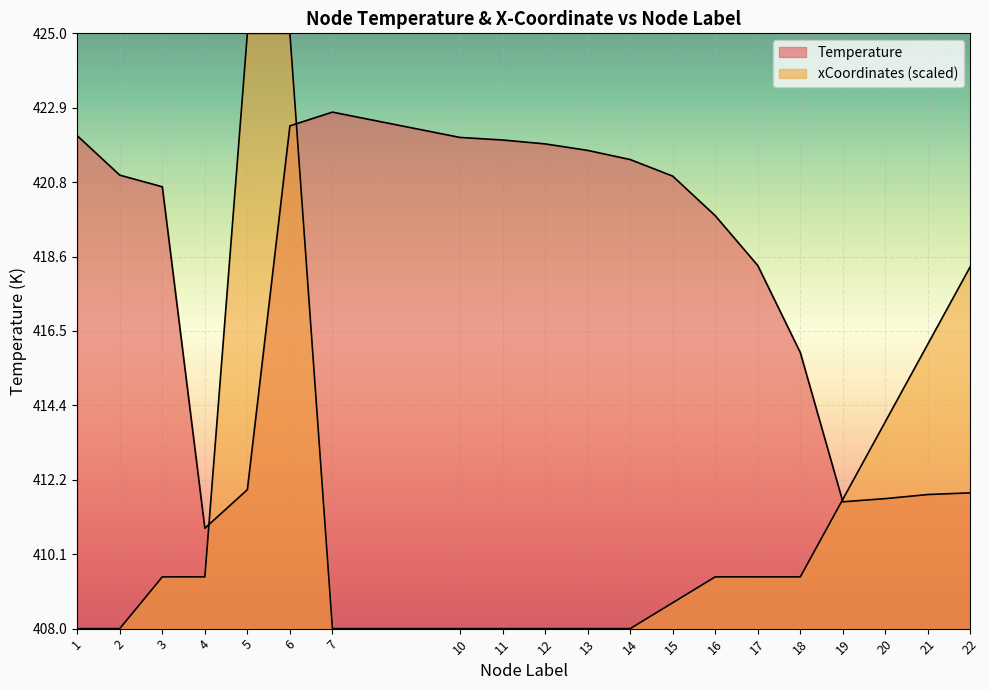

At which category does the chart reach its peak across all series?

6